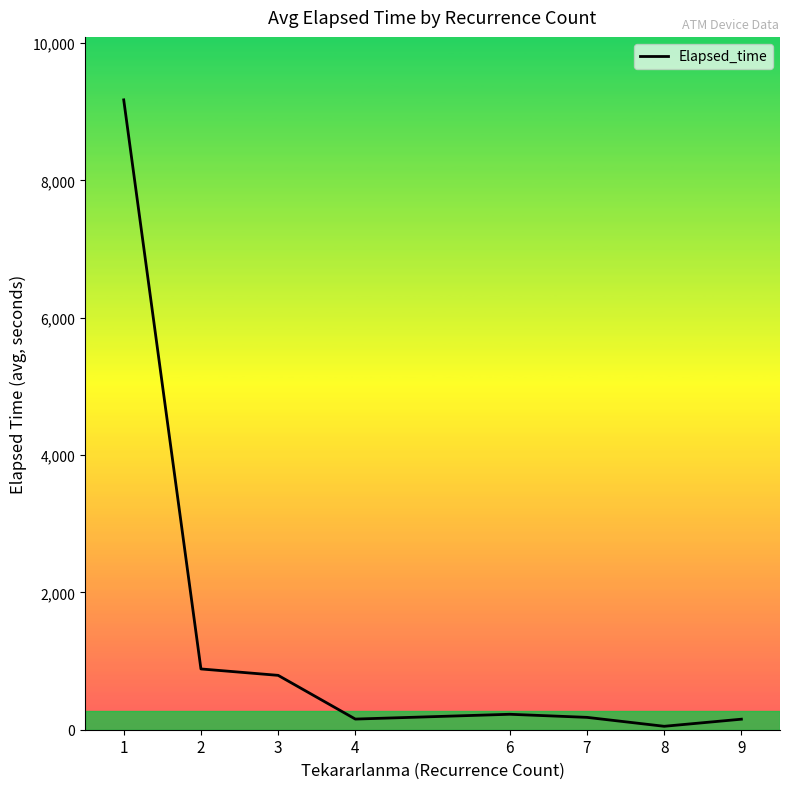

What is the change in value from 8 to 9?

+103.3